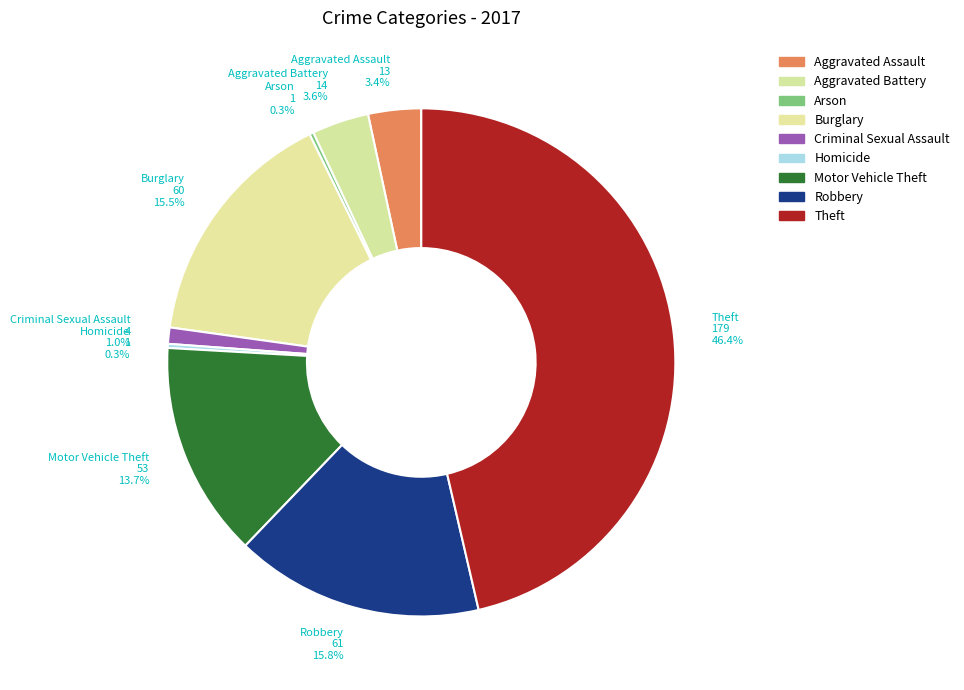

Do Homicide and Aggravated Assault together represent more than half of the pie?

No